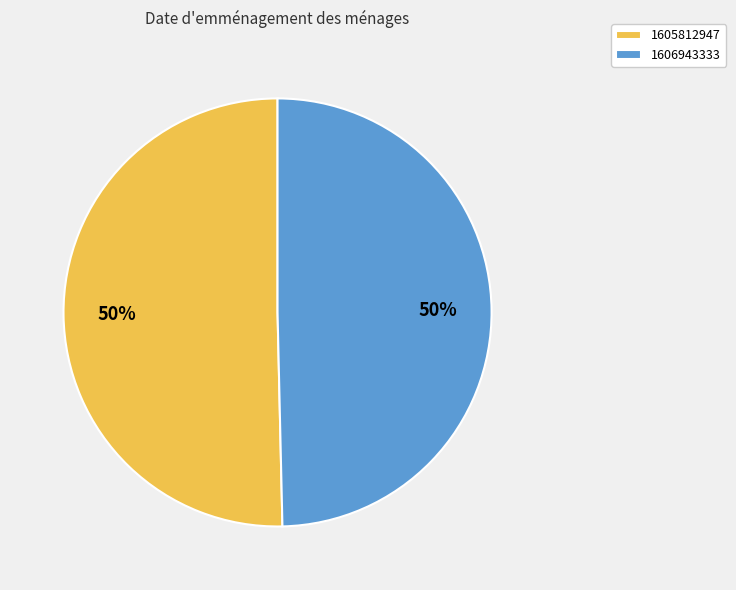

The 1605812947 slice represents 57% of the pie. True or false?

False